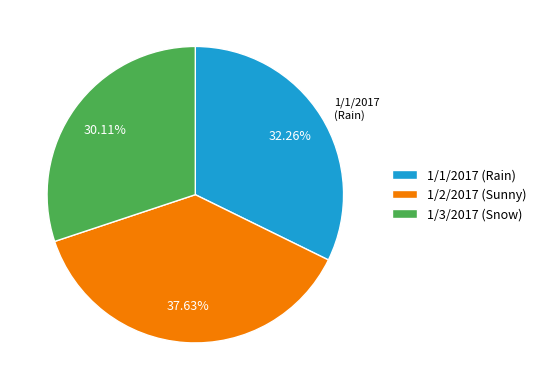

The 1/1/2017 (Rain) slice represents 32% of the pie. True or false?

True